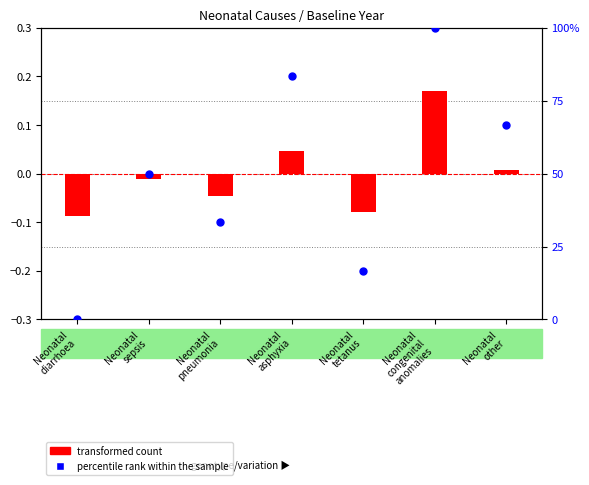

Which series has the largest Y range (max minus min)?

percentile rank within the sample